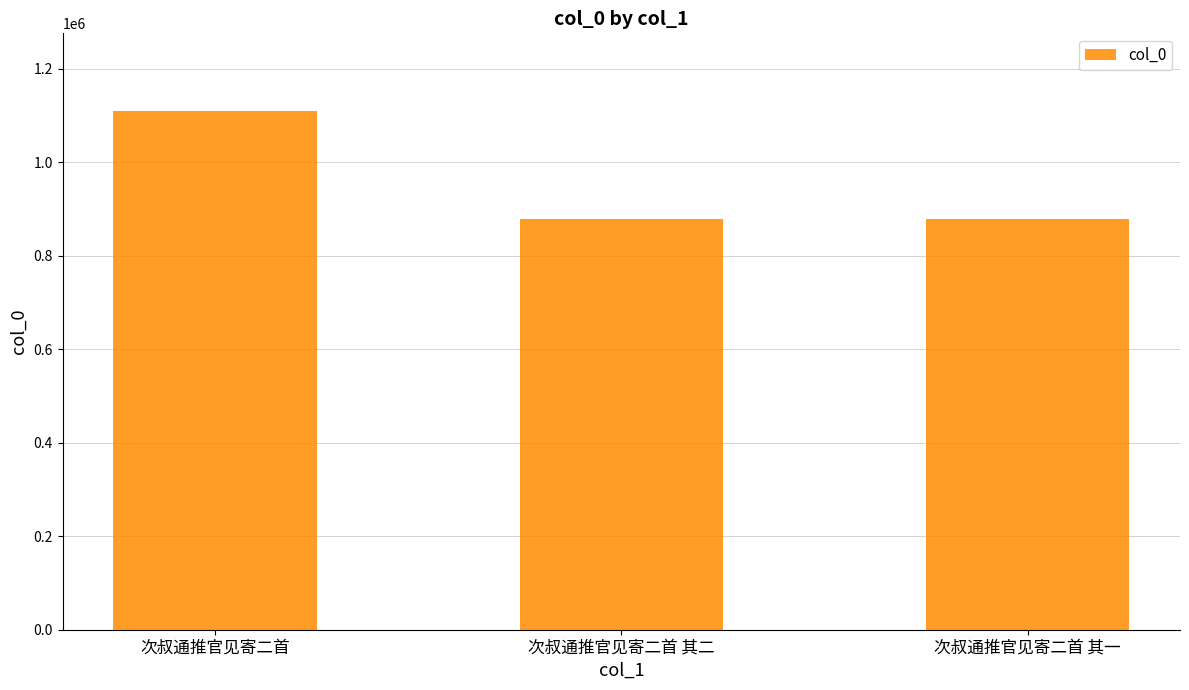

What is the smallest value displayed?

879445